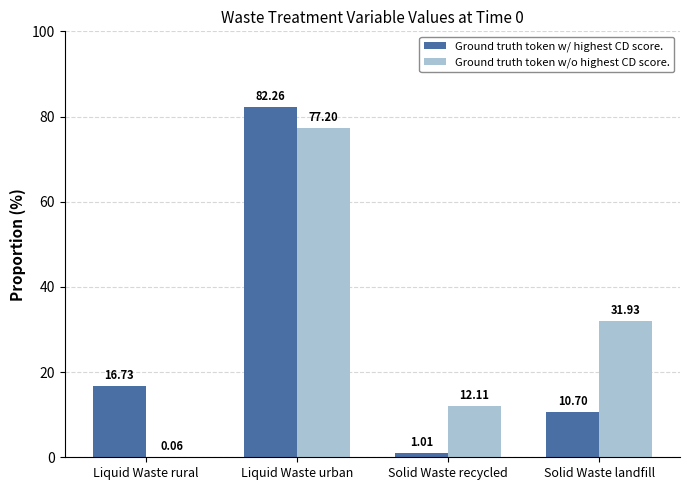

What is the difference between the Ground truth token w/ highest CD score. values at Solid Waste landfill and Liquid Waste urban?

71.6